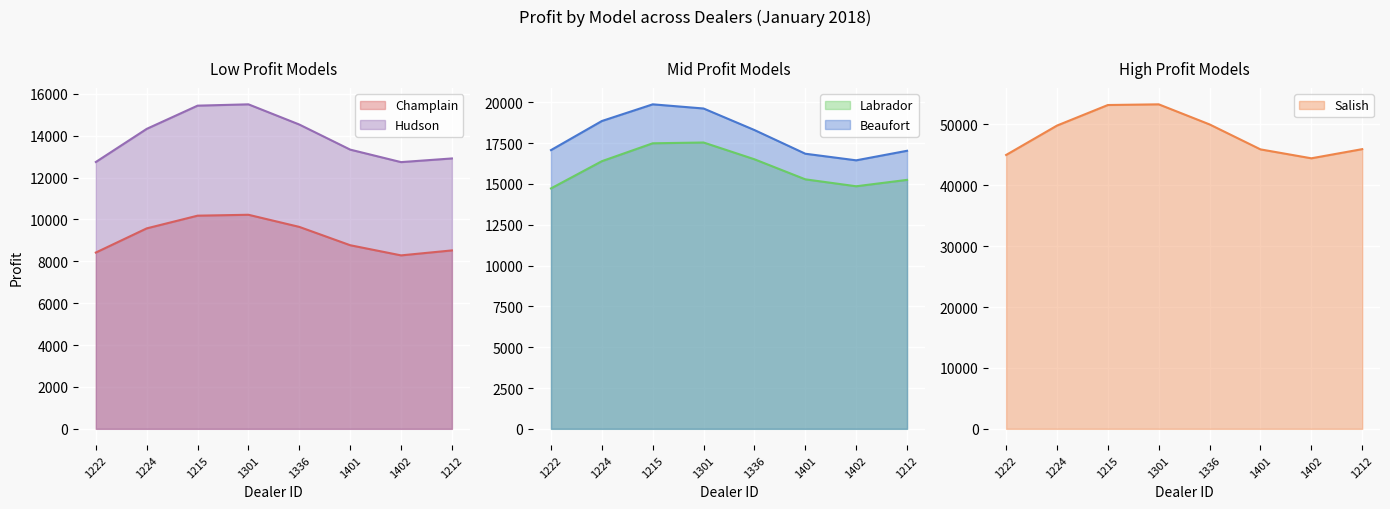

List the series in order of their peak value, lowest first.

Champlain, Hudson, Labrador, Beaufort, Salish